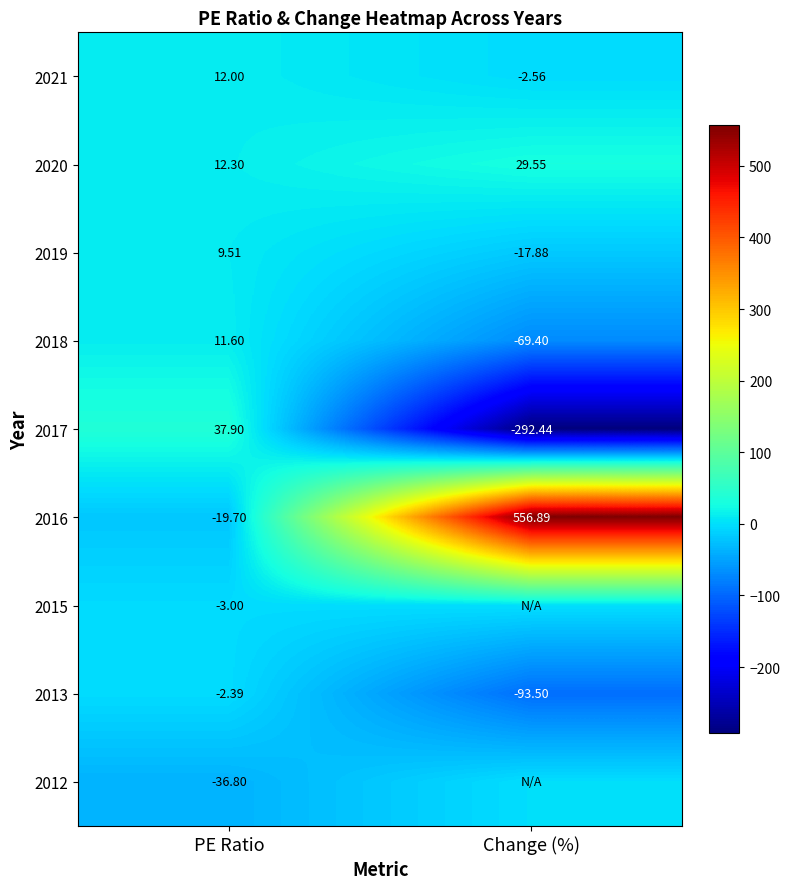

Which has a higher value, PE Ratio or Change (%)?

PE Ratio